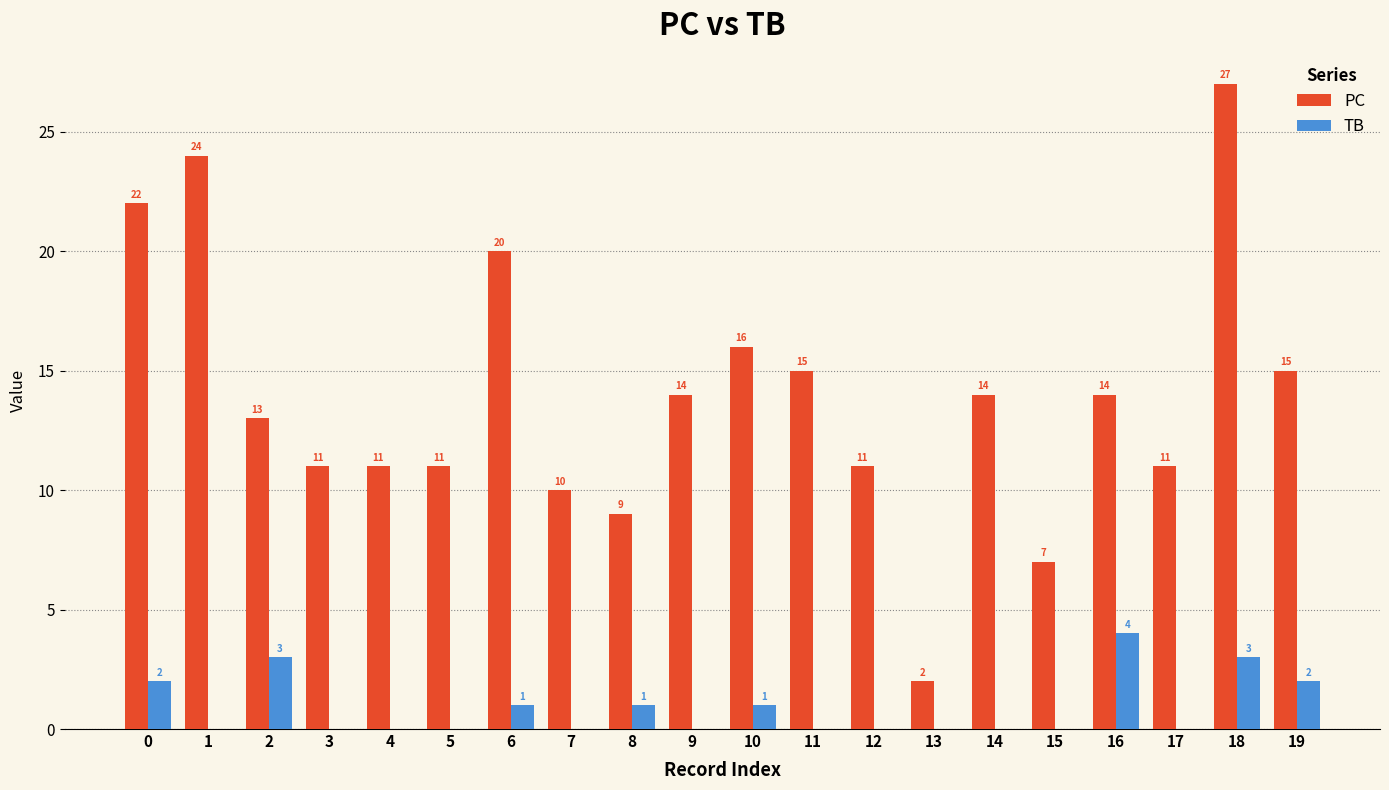

Which series has the widest spread of values?

PC